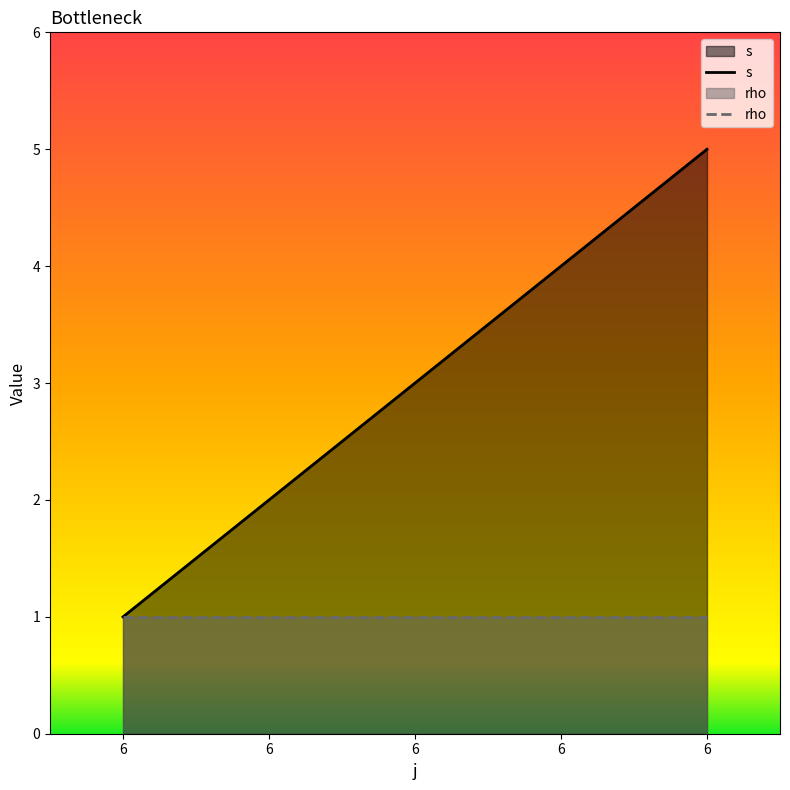

What is the approximate value at 6?

2